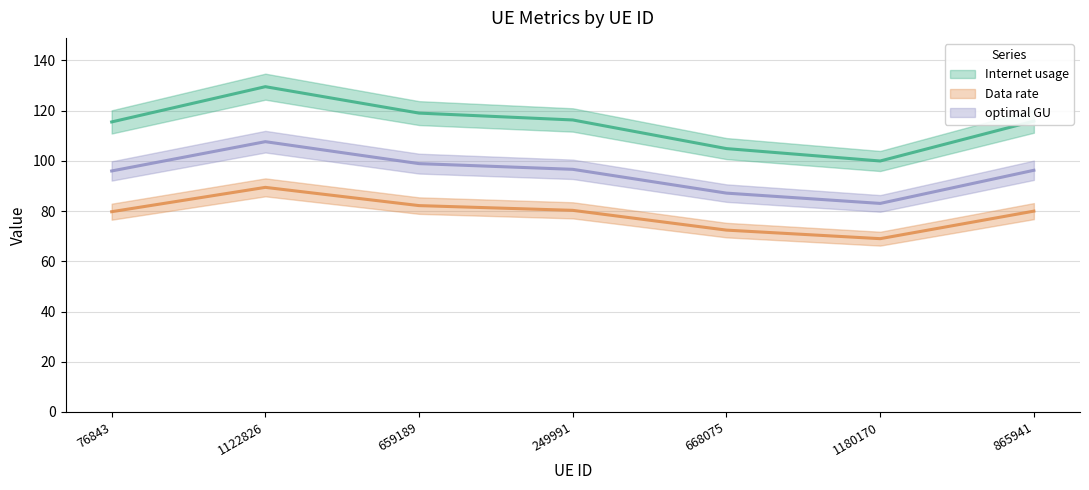

Reading right to left, list all the values displayed in this chart.

Internet usage: 865941=115.8	1180170=99.9	668075=104.9	249991=116.3	659189=119.0	1122826=129.5	76843=115.5
Data rate: 865941=80.0	1180170=69.0	668075=72.4	249991=80.3	659189=82.2	1122826=89.4	76843=79.7
optimal GU: 865941=96.2	1180170=83.0	668075=87.1	249991=96.6	659189=98.9	1122826=107.6	76843=96.0